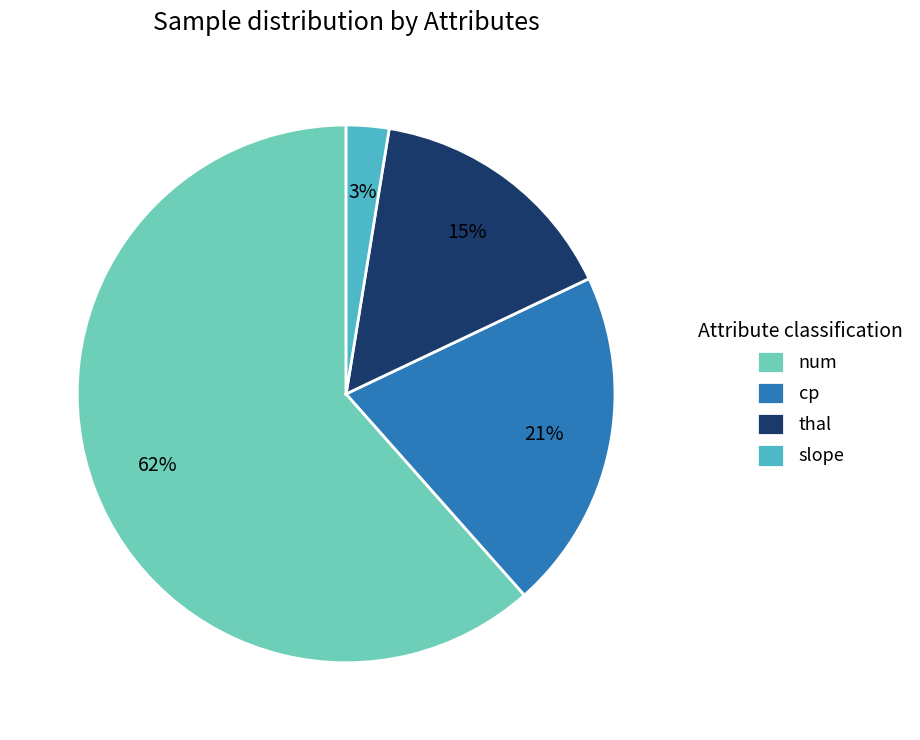

Which has a higher value, num or thal?

num